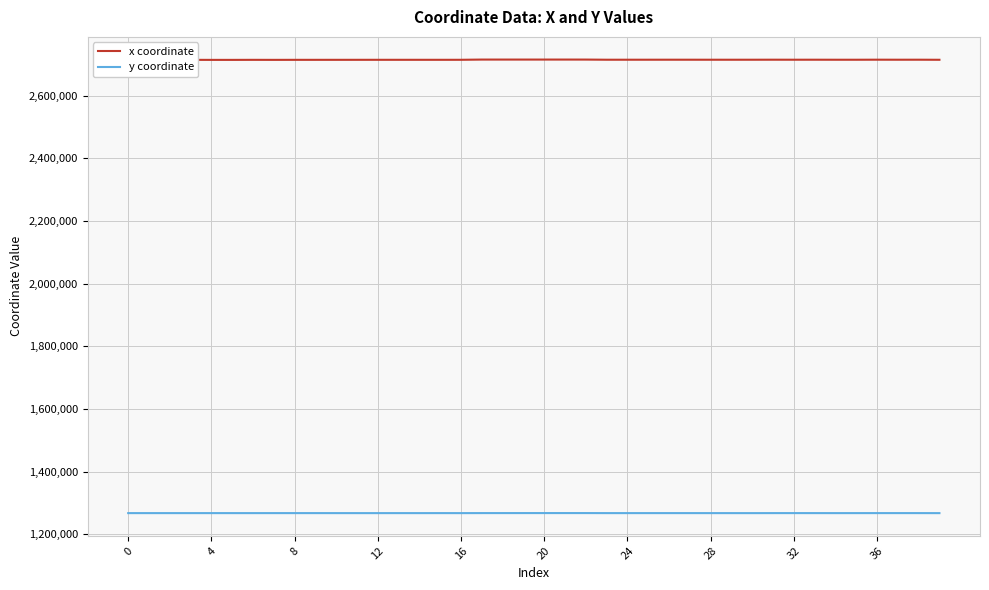

List the series in order of their overall mean, highest first.

x coordinate, y coordinate